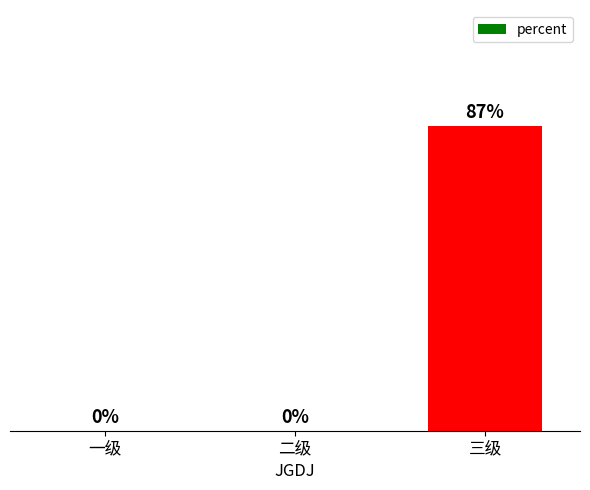

At which category does the chart reach its peak across all series?

三级